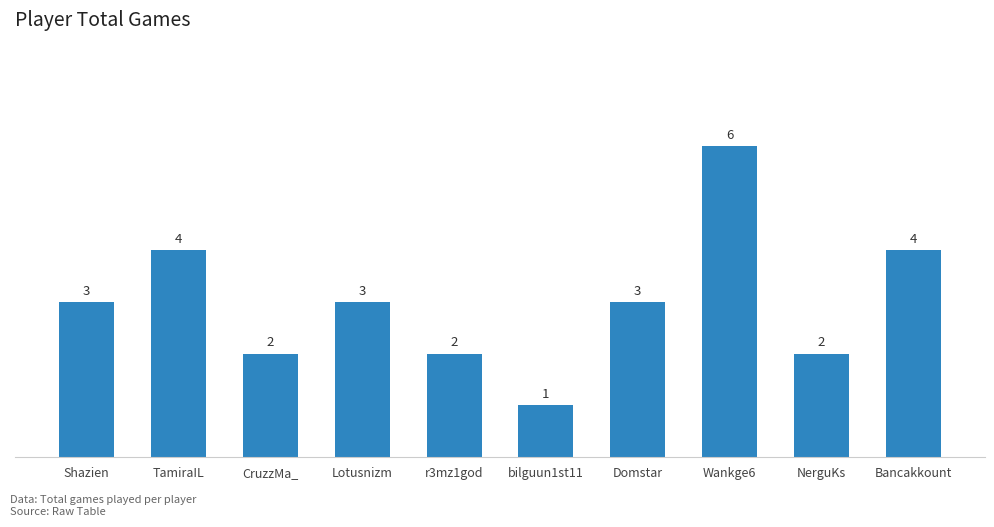

What position from the right is r3mz1god?

6